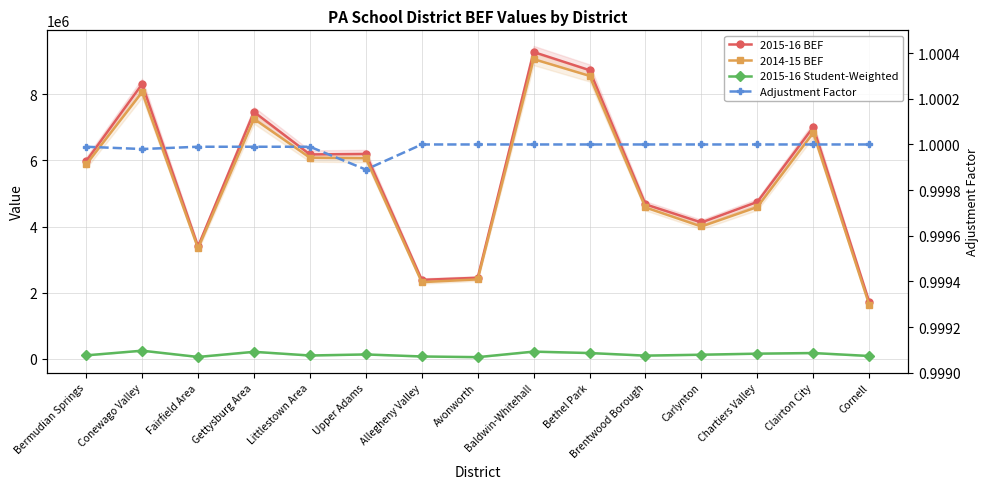

What is the sum of all 2015-16 Student-Weighted values?

1968533.7